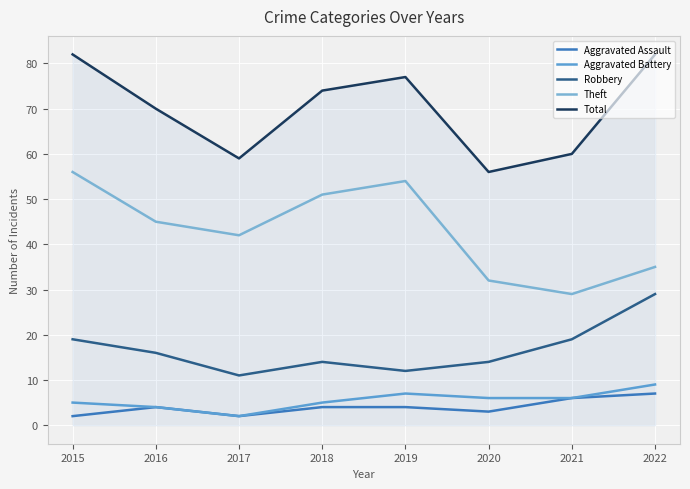

Which series has the largest total across all categories?

Total